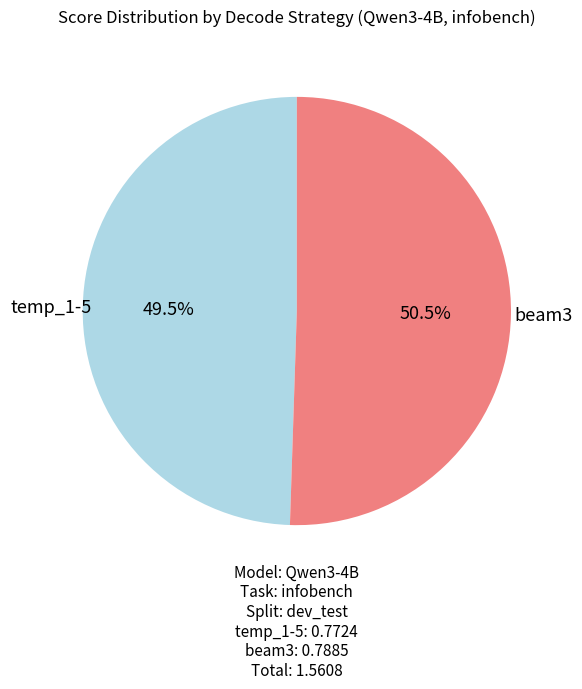

Between beam3 and temp_1-5, which is larger?

beam3